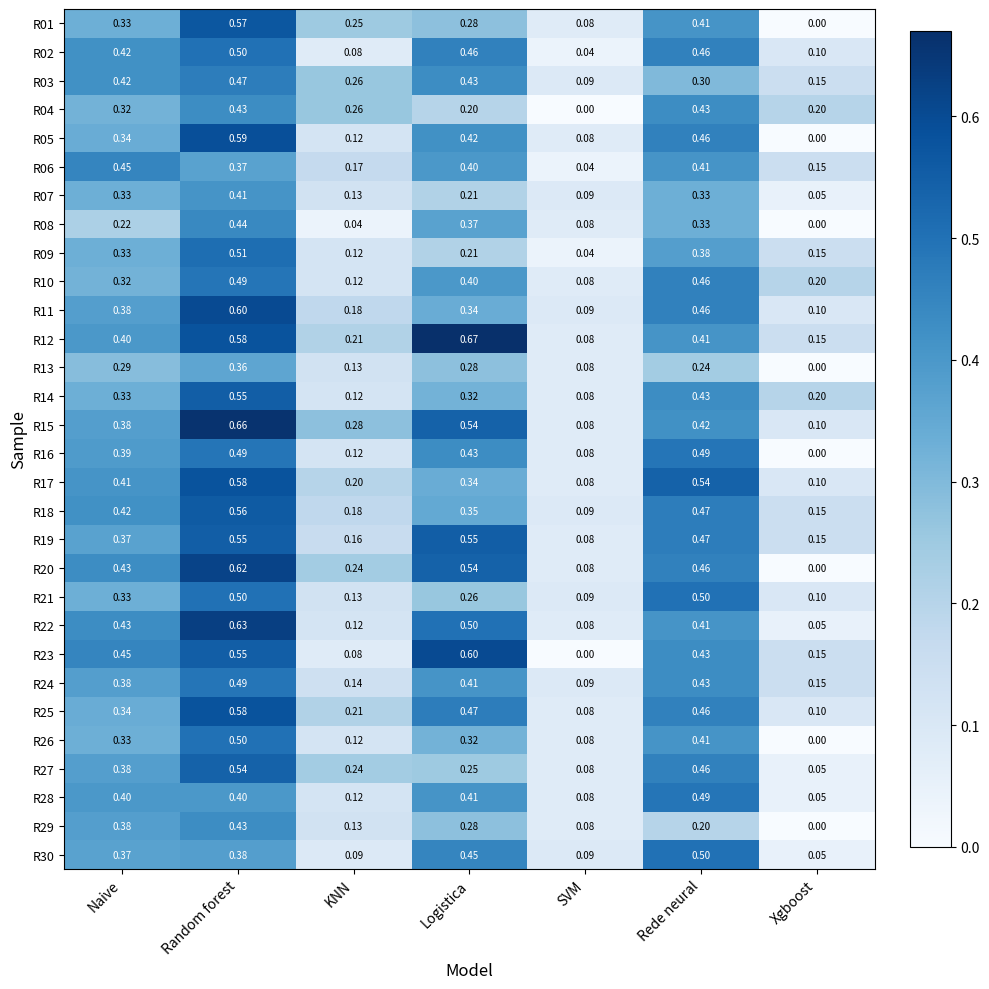

At which category does the chart reach its peak across all series?

Logistica